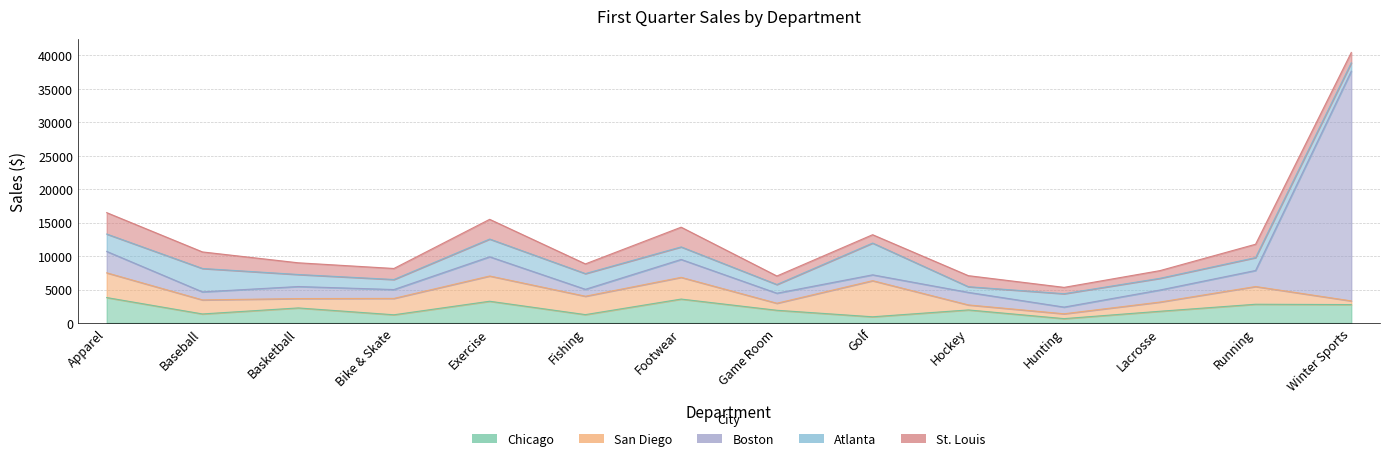

The Atlanta series shows 2350 at Fishing. True or false?

True